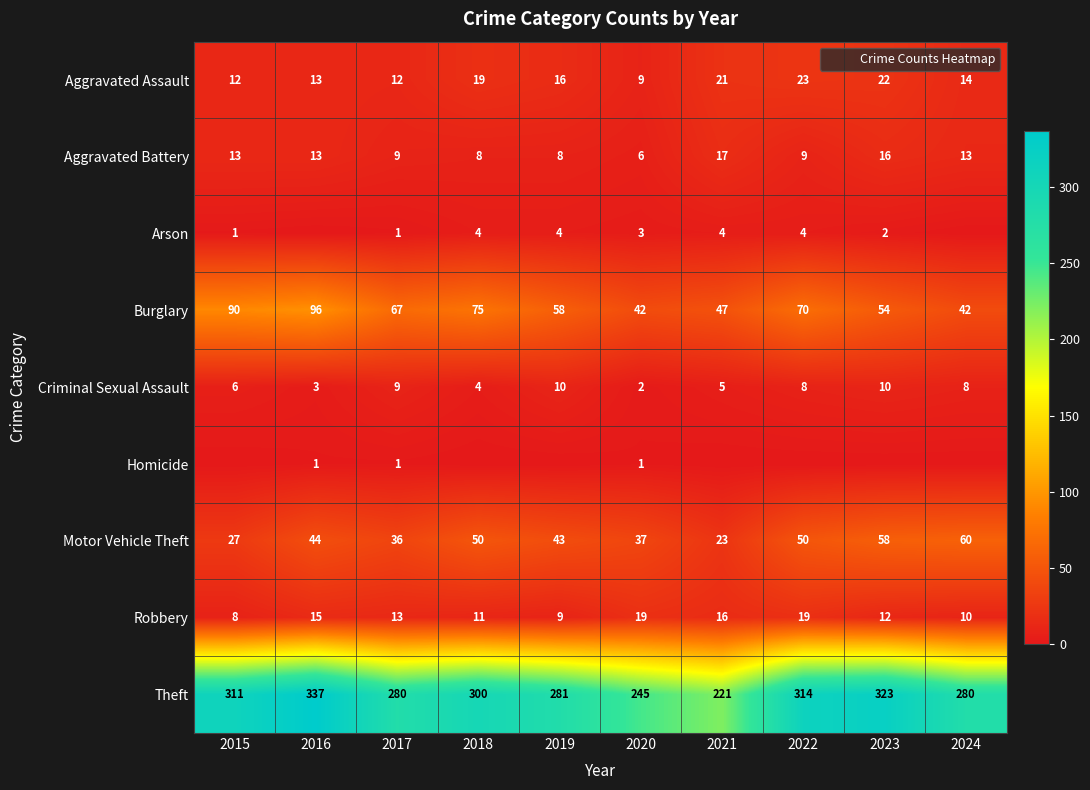

How many values in the Robbery series are below 13?

5